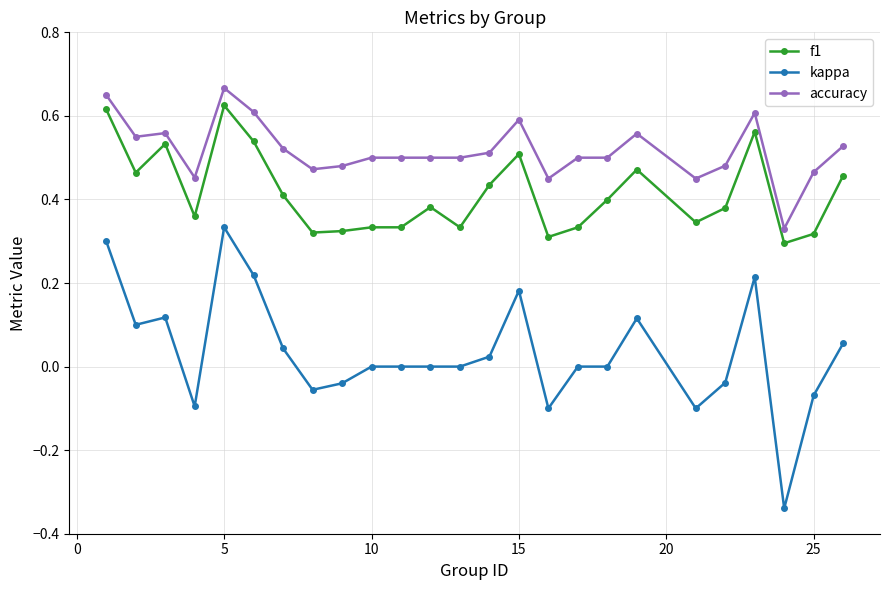

True or false: kappa and f1 intersect in this chart.

False